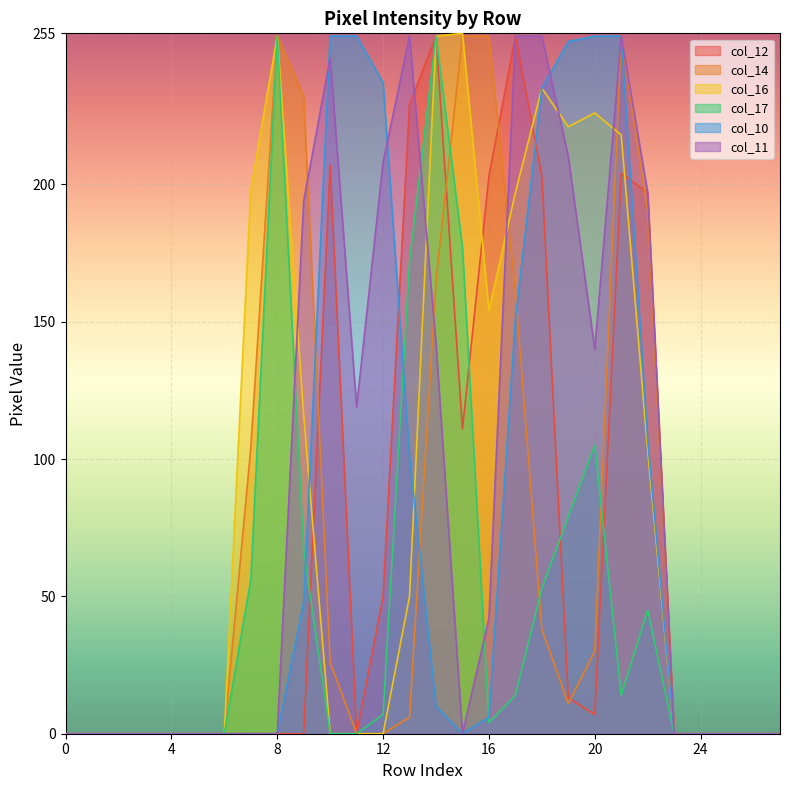

What are all the series names shown in the legend?

col_12, col_14, col_16, col_17, col_10, col_11